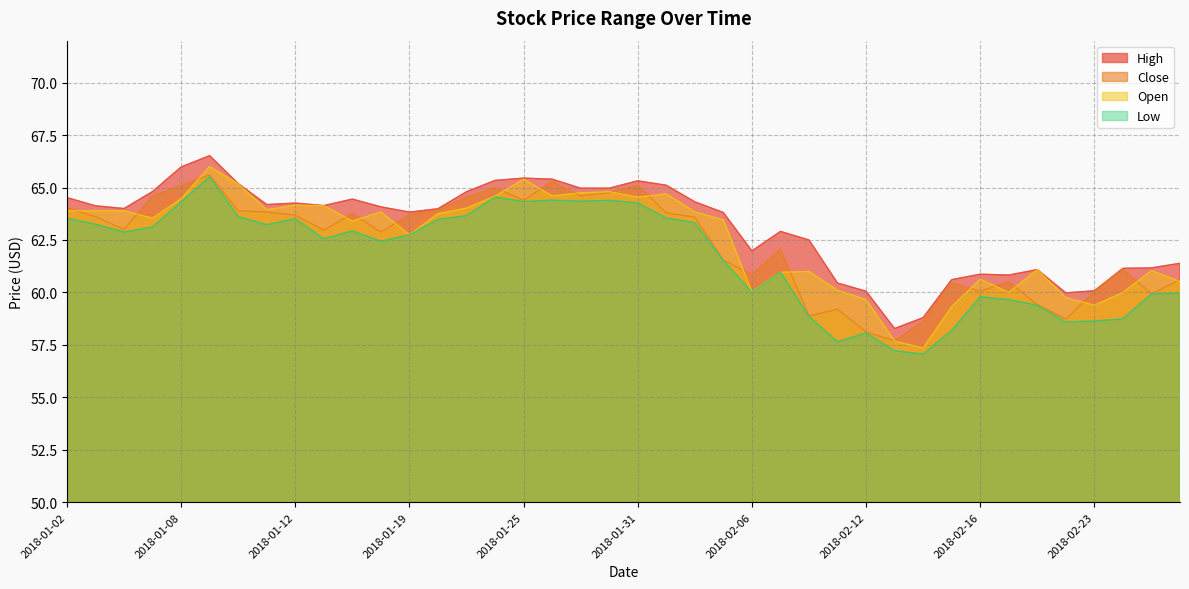

What is the average value of the Close series?

62.3